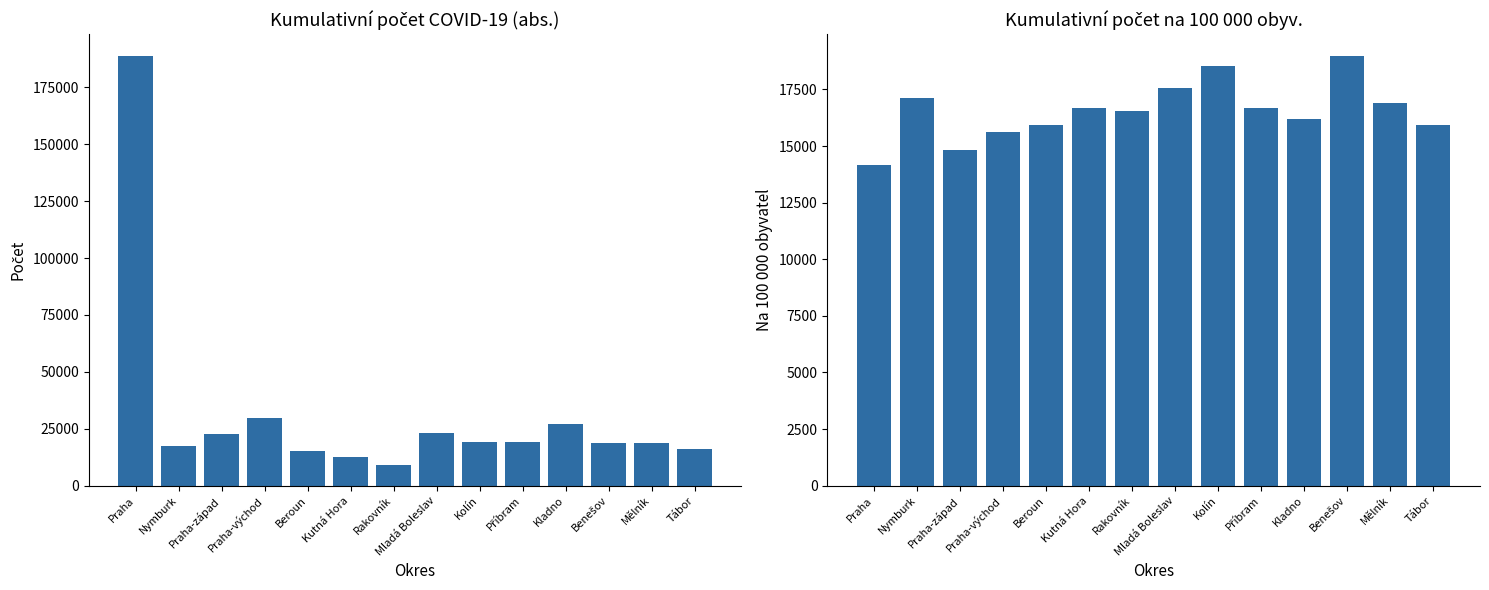

What is the difference between the maximum and second lowest values in the Na 100 000 obyvatel series?

4176.3